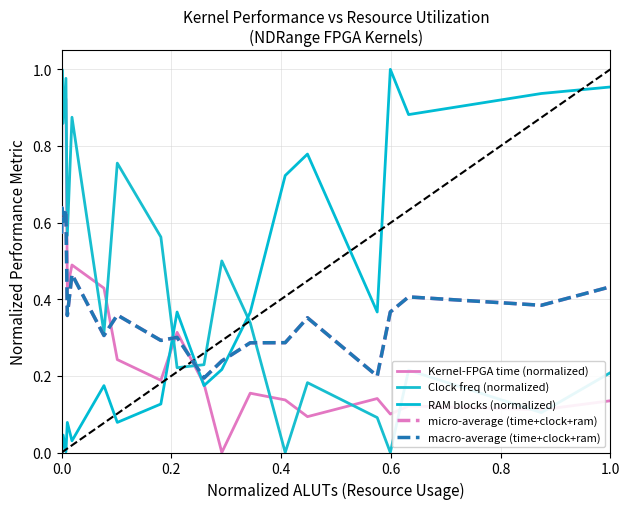

Does the chart have visible grid lines?

Yes